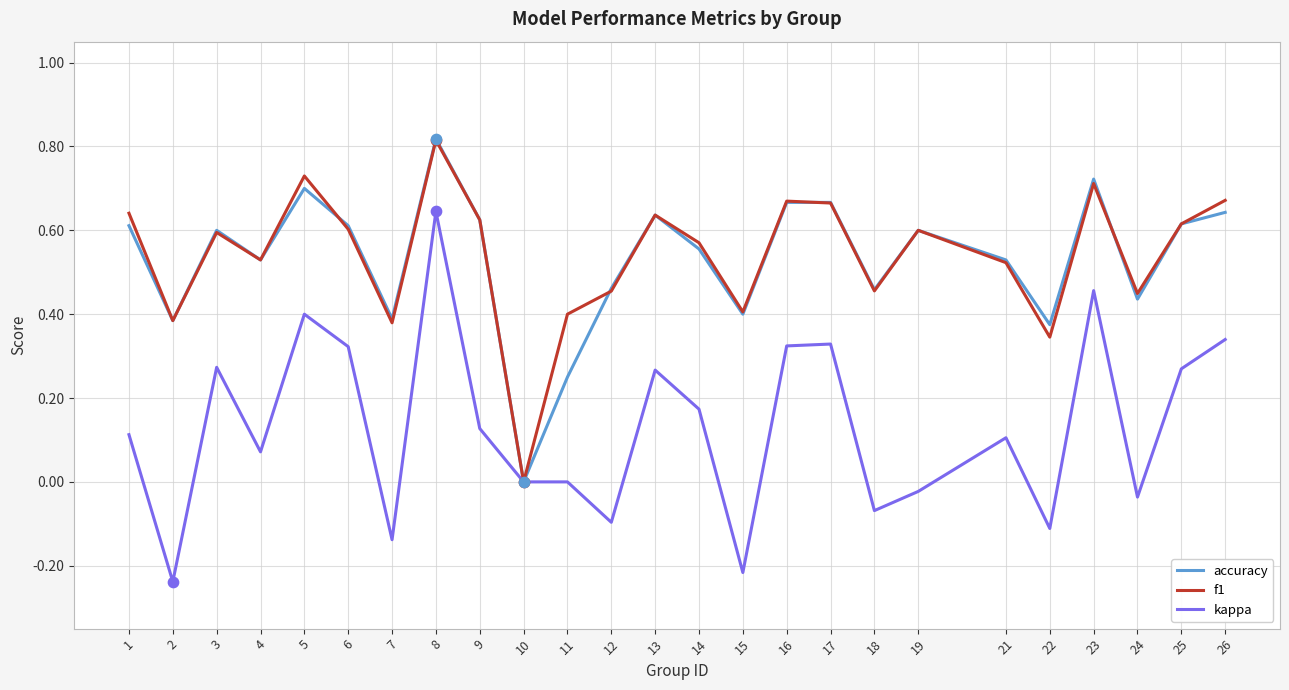

Which series has the largest range (max minus min)?

kappa